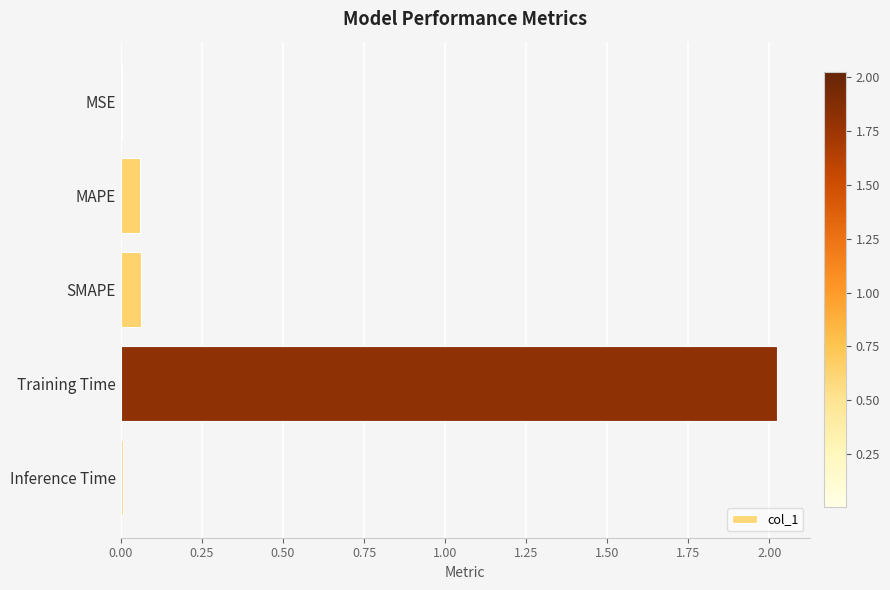

Which category has the highest value across all series?

Training Time